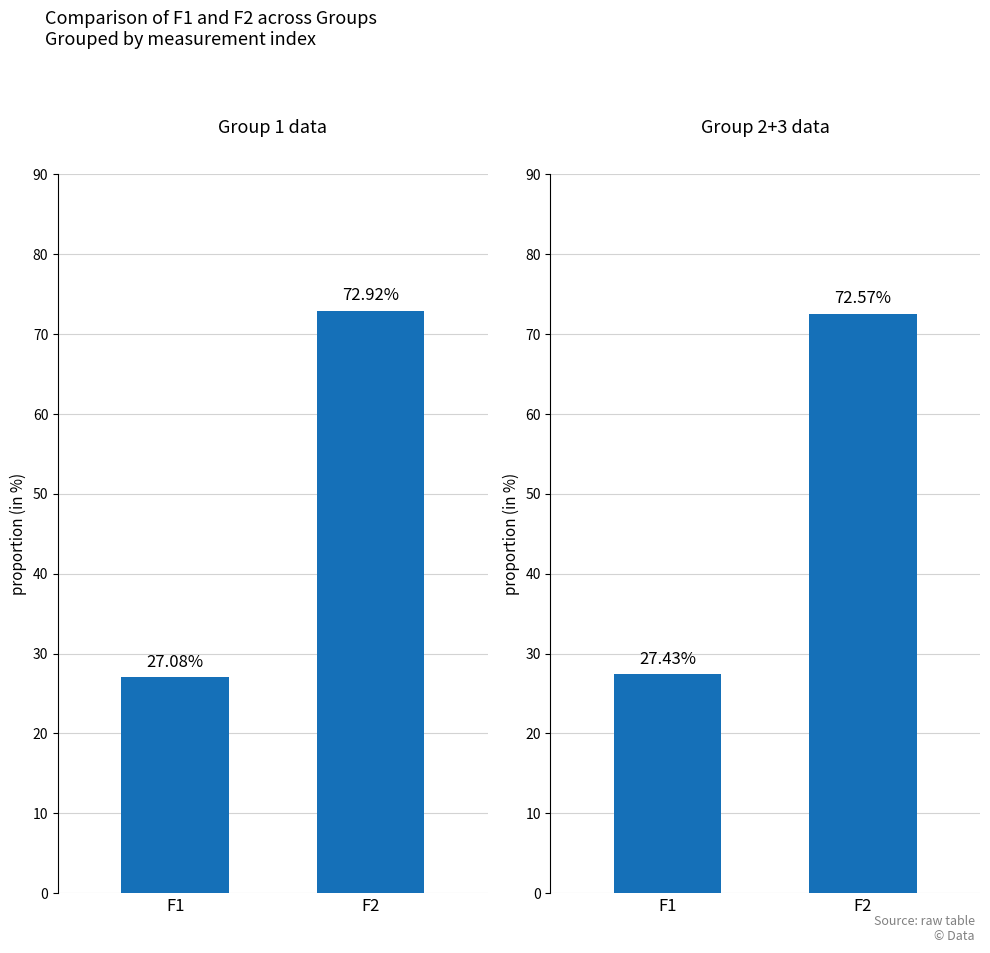

Rank the categories by Group 1 value from lowest to highest.

F1, F2